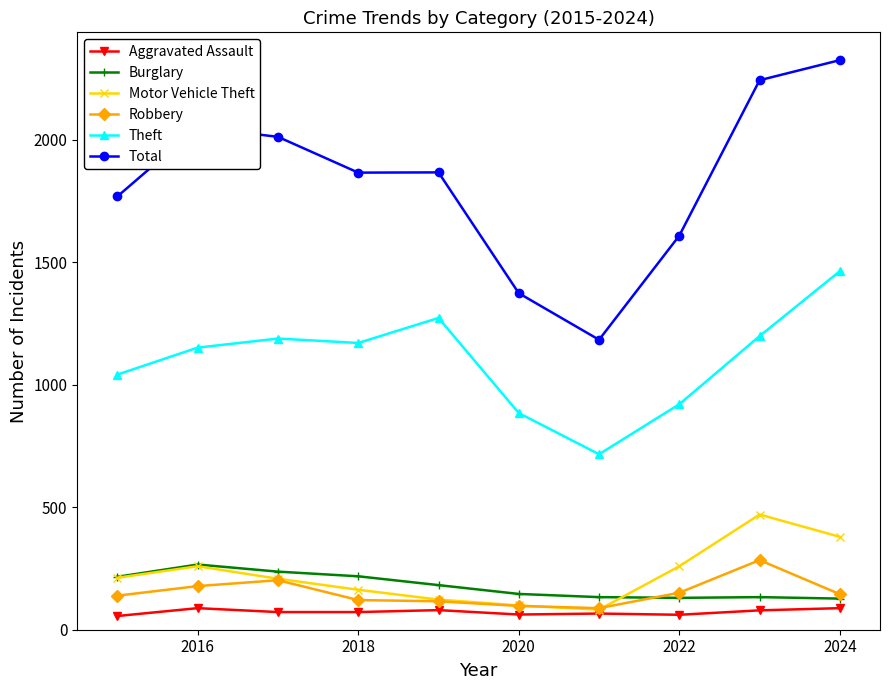

True or false: Robbery has more than 1 interior local peaks.

True